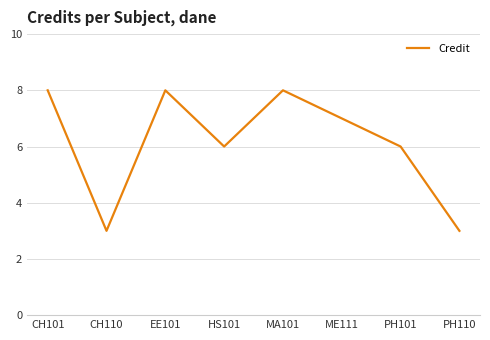

True or false: the data shows 7 at ME111.

True